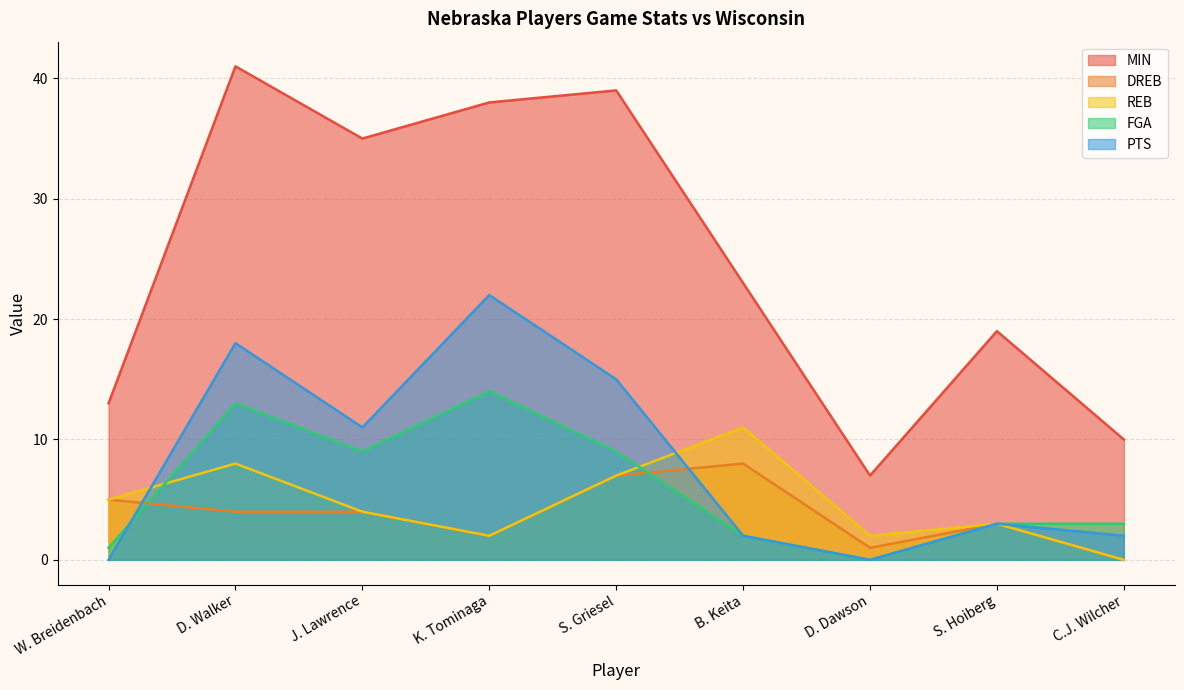

What is the difference between the maximum and second lowest values in the FGA series?

13